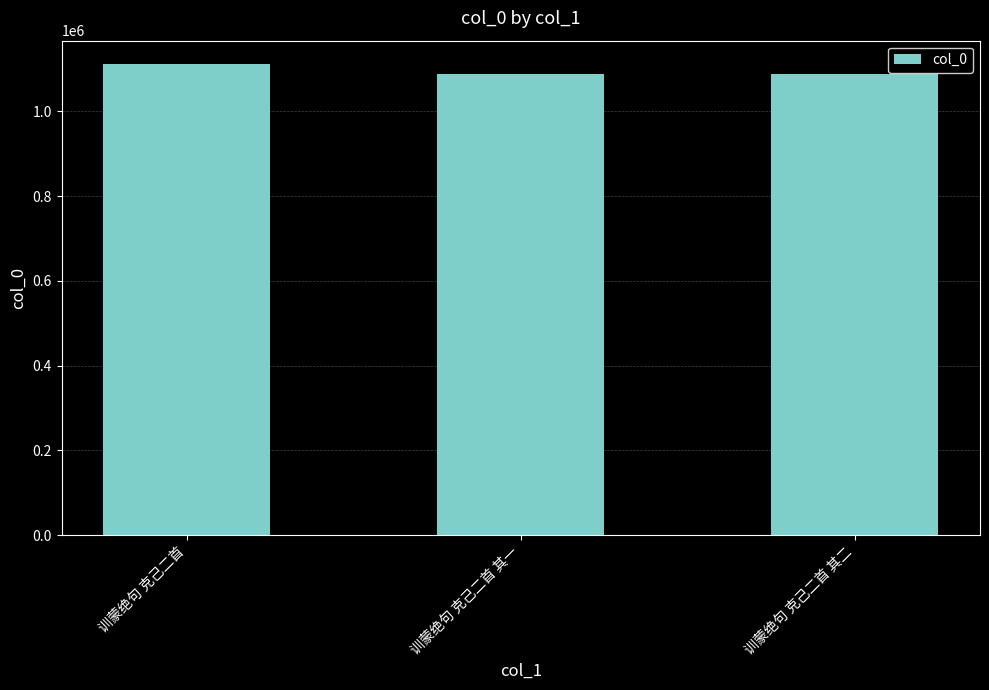

Approximately how many times larger is the value at 训蒙绝句 克己二首 其一 compared to 训蒙绝句 克己二首 其二?

1.0